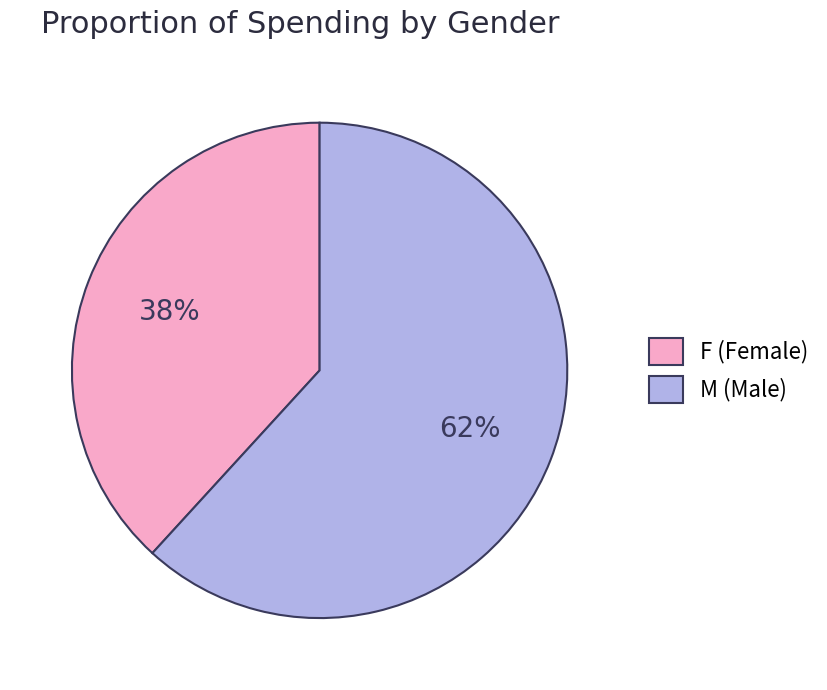

Which slice represents more than half of the pie?

M